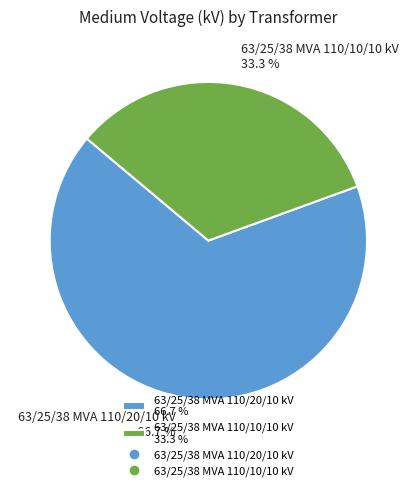

Count the number of slices in the pie.

2